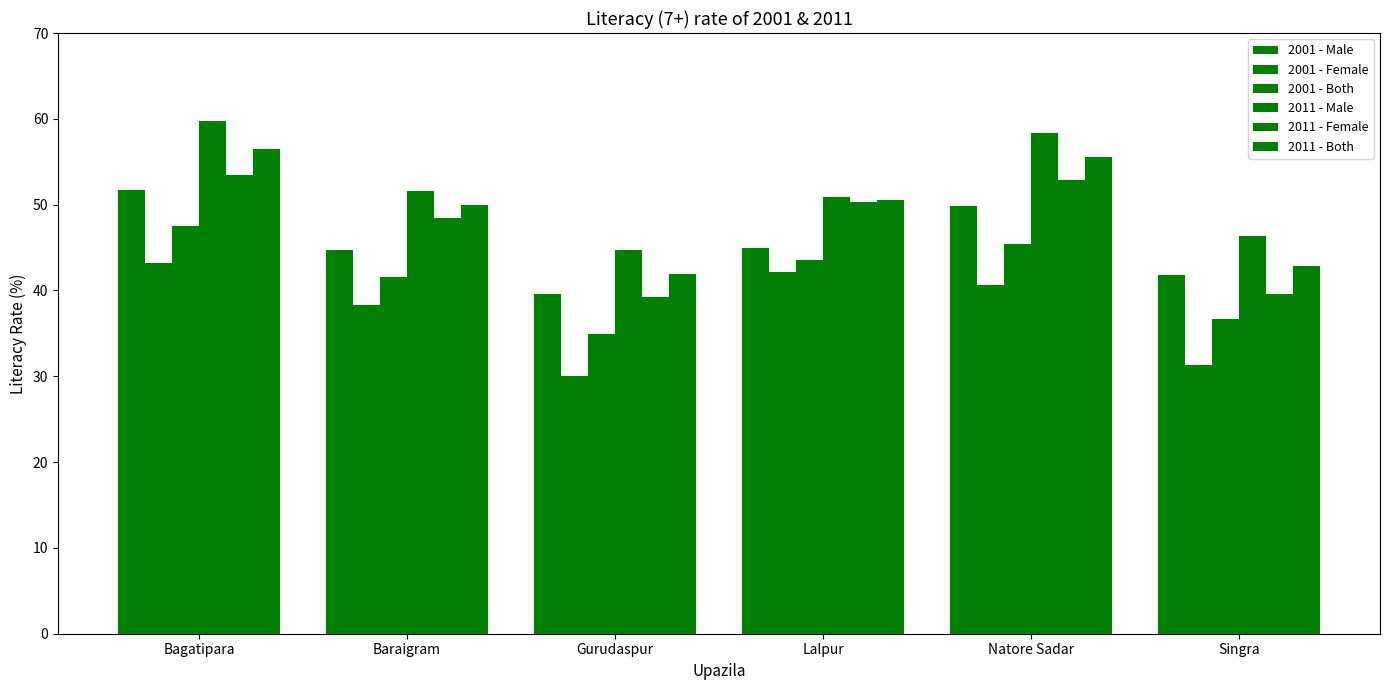

What is the difference between the 2001 - Both values at Gurudaspur and Bagatipara?

12.6